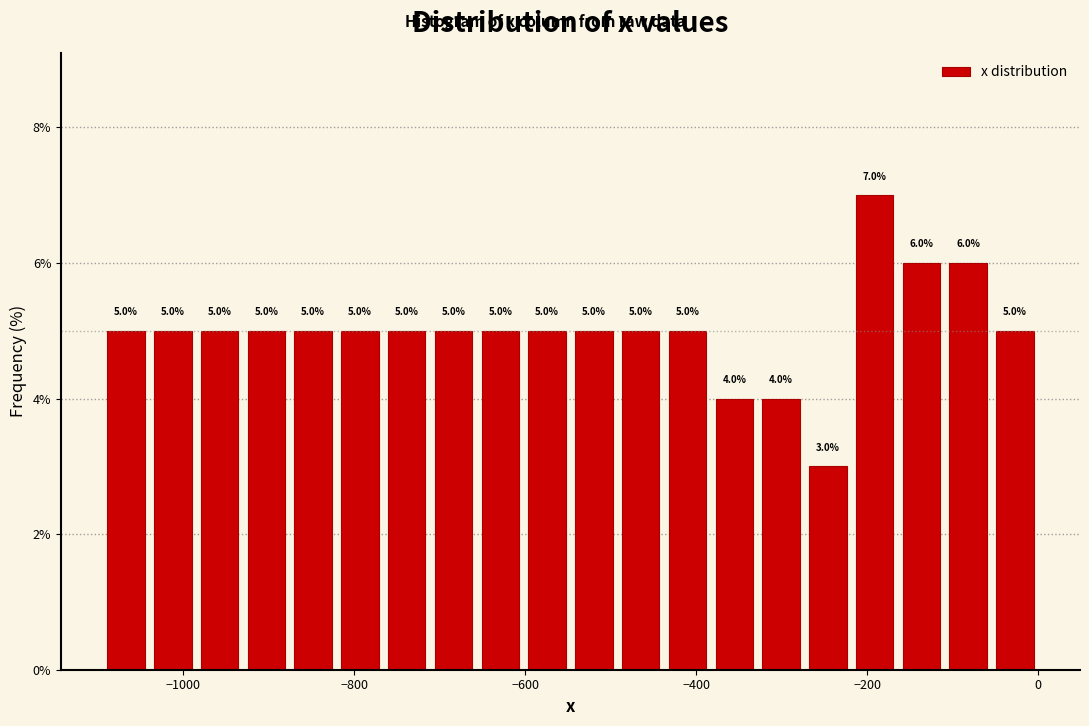

Read against the x-axis, roughly where is the centre of the tallest bar?

-200